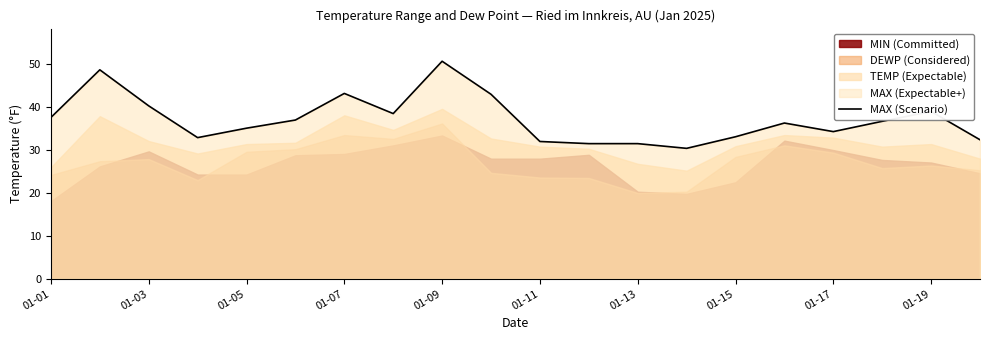

Which category has the highest value in the MAX (Scenario) series?

01-09